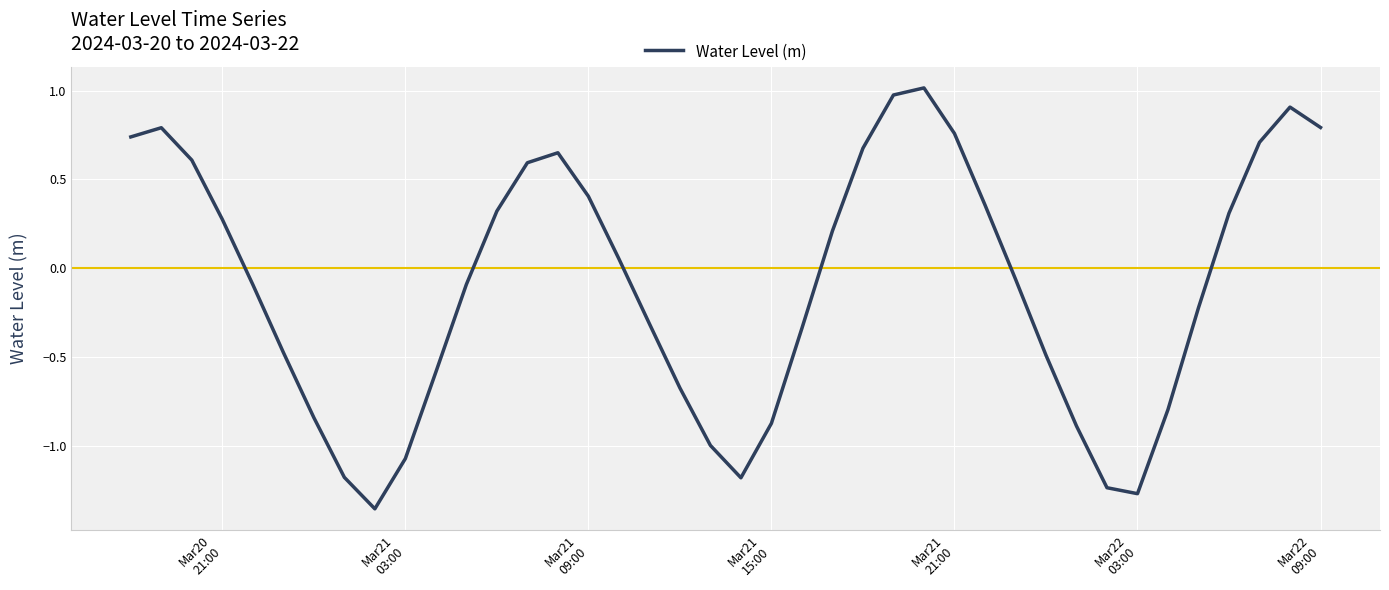

What is the greatest value displayed?

1.0